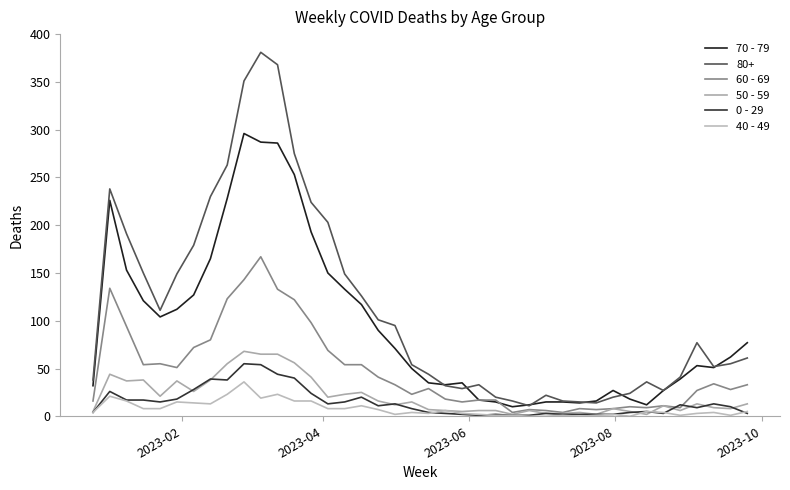

Which series ends up on top after the final intersection of 50 - 59 and 40 - 49?

50 - 59